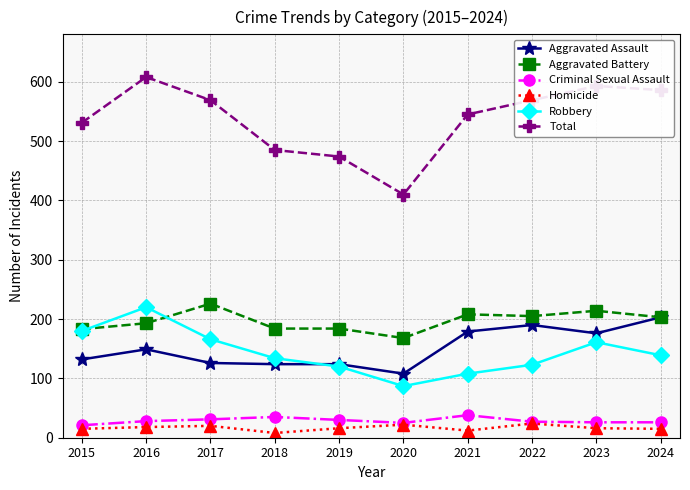

Which series has the largest range (max minus min)?

Total